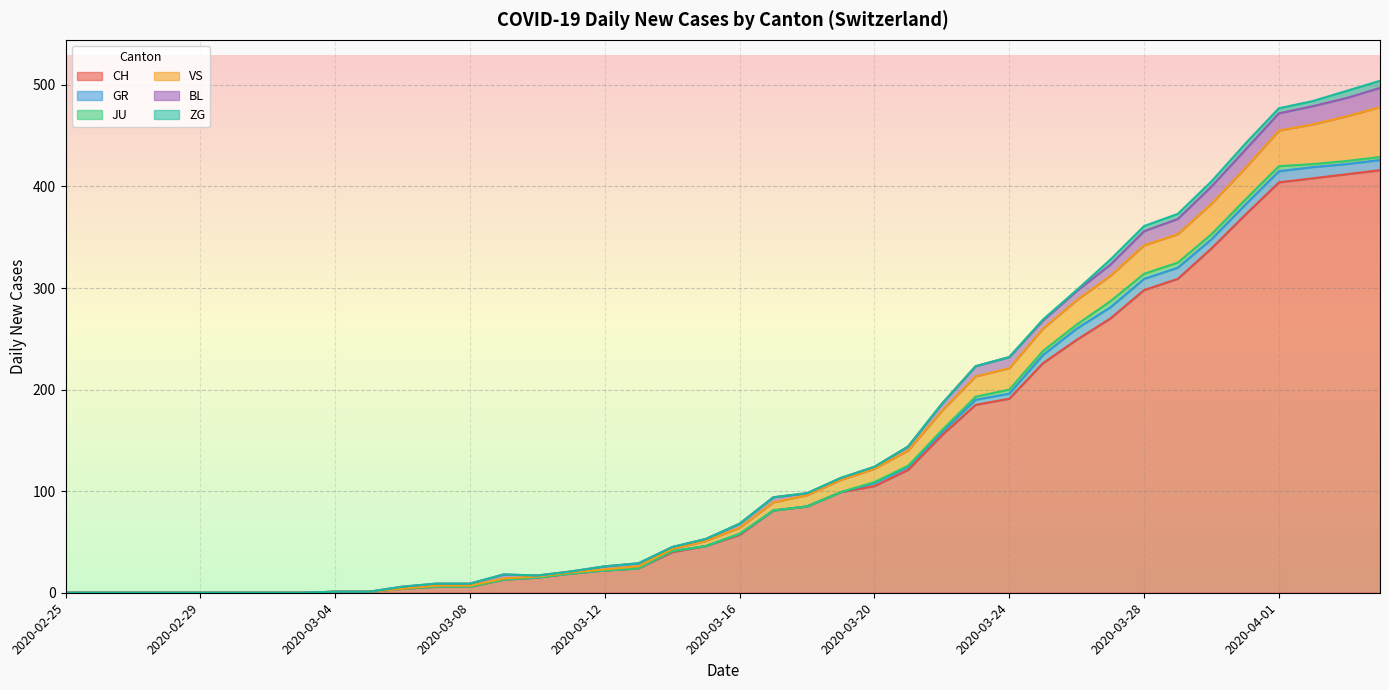

What is the maximum value for ZG?

7